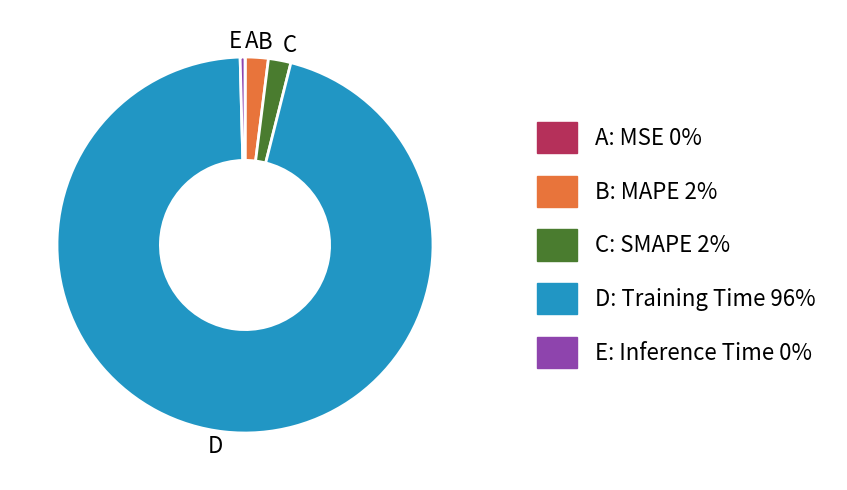

Does any single category account for the majority?

Yes